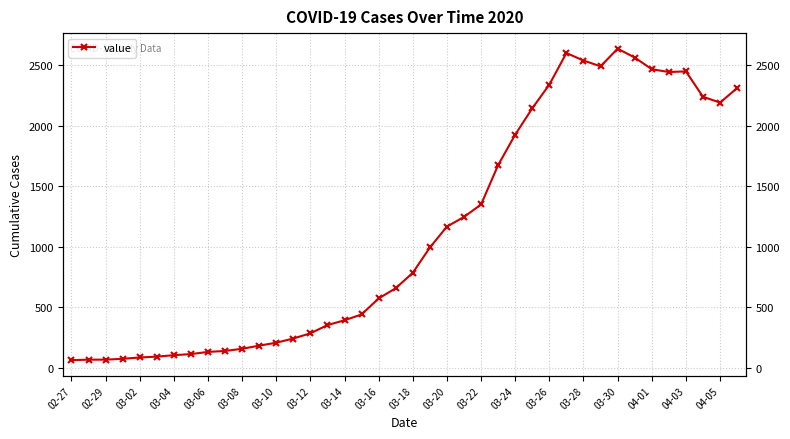

How many points are lower than both their immediate neighbors (excluding endpoints)?

3